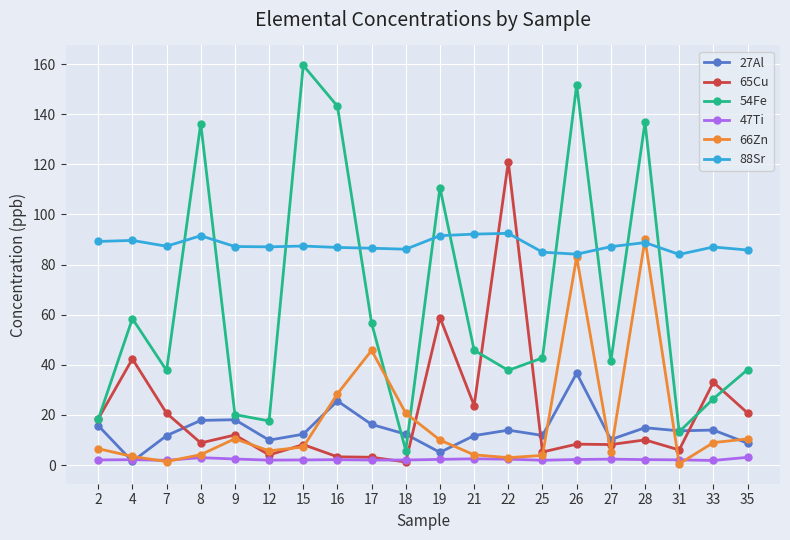

What is the difference between the 88Sr values at 4 and 16?

2.8